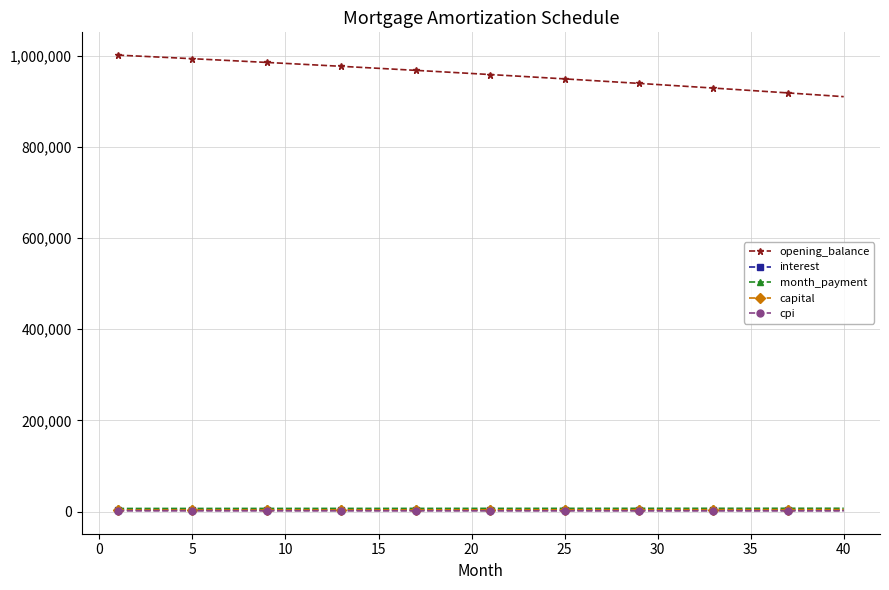

Which series has the largest range (max minus min)?

opening_balance